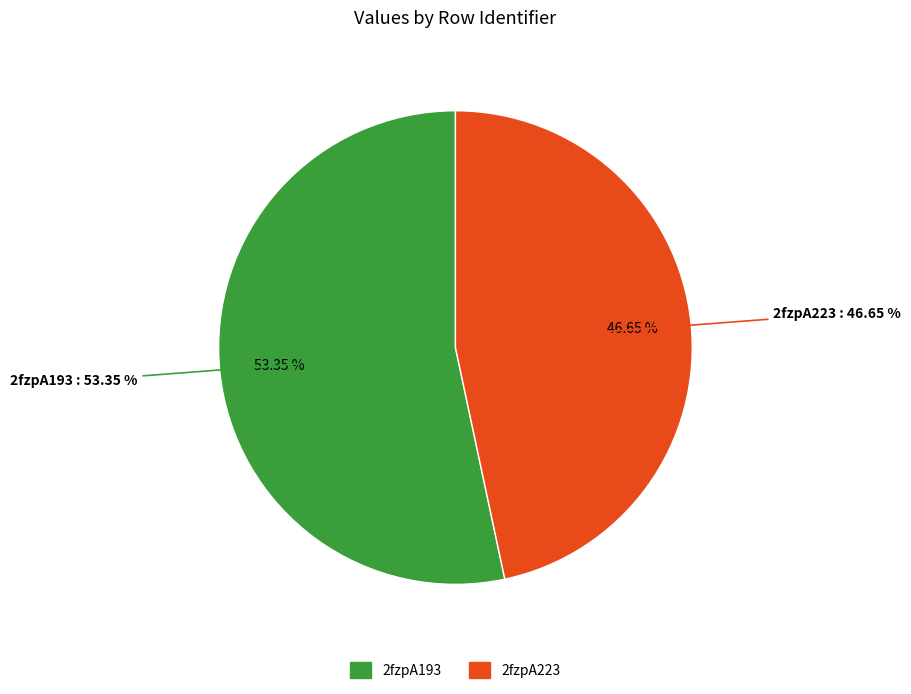

Is it true that 2fzpA223 is 47% of the pie?

True